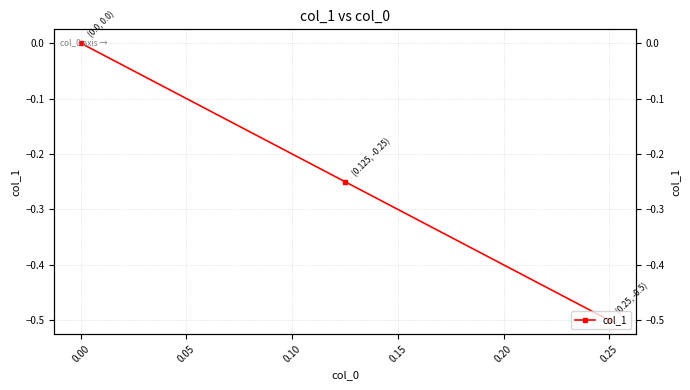

Reading left to right, transcribe all the data shown in this chart.

-0.5	-0.2	0.0